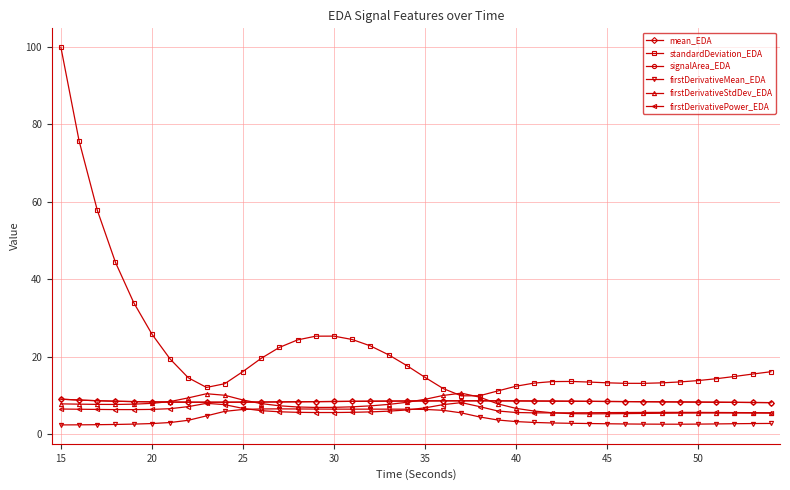

Which series has the largest range (max minus min)?

standardDeviation_EDA